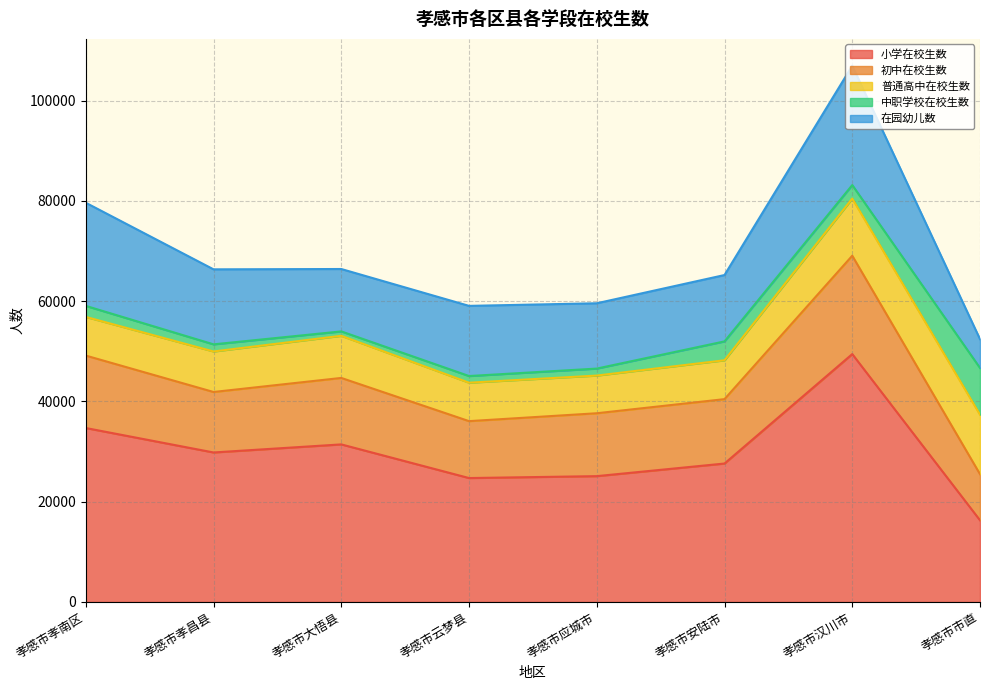

What is the difference between the maximum and minimum values in the 中职学校在校生数 series?

8434